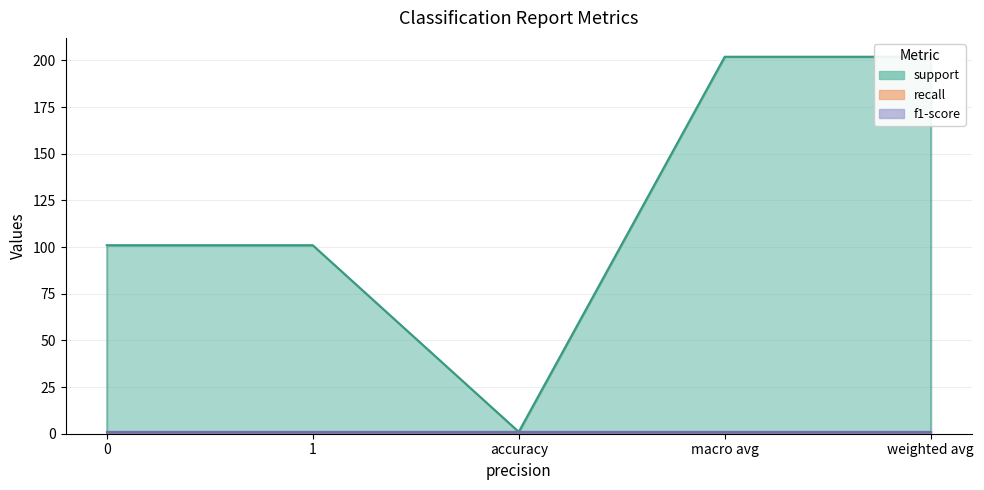

Count the number of categories in the chart.

5